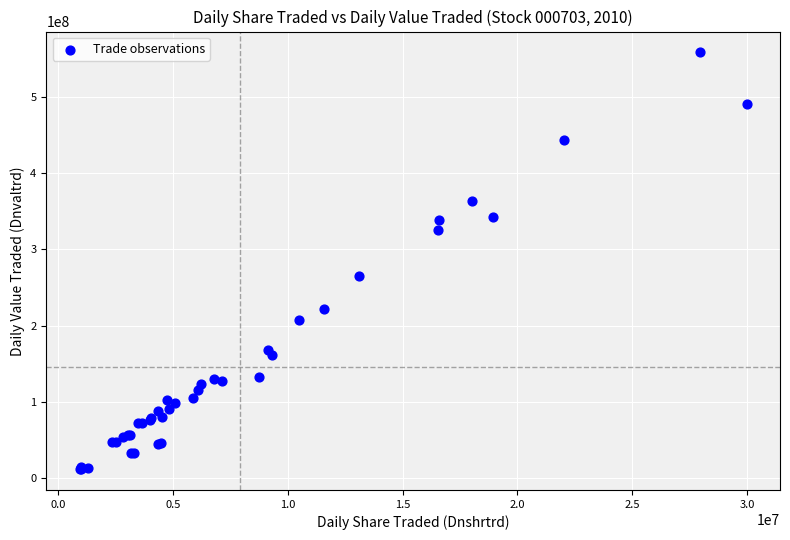

What Y value in the scatter plot is closest to 285124597?

264975593.8